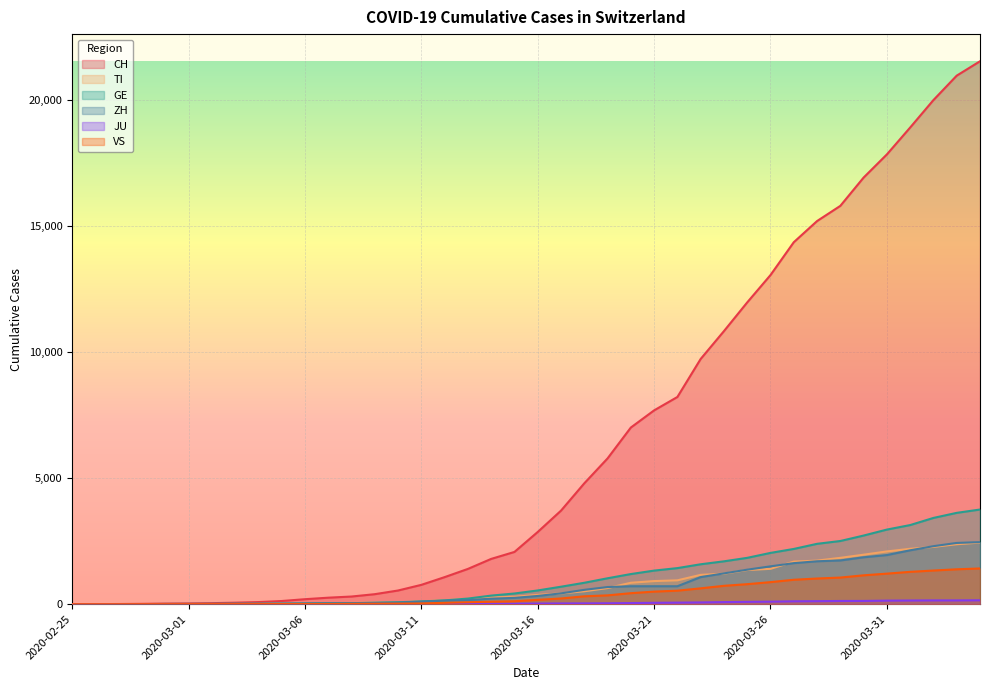

True or false: VS and CH cross at least once.

False